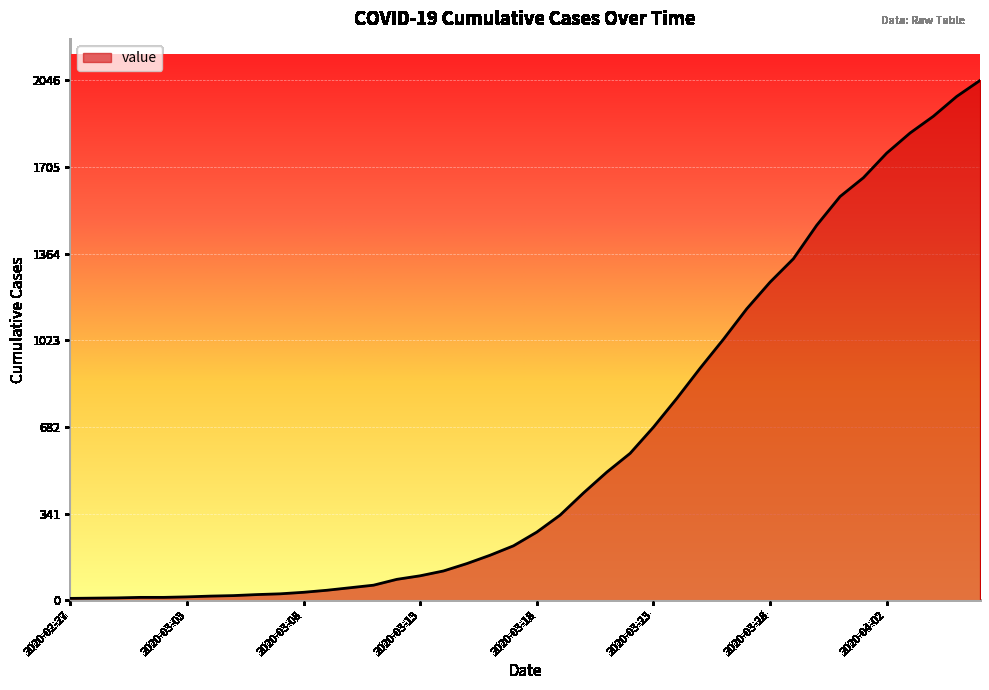

What is the maximum value shown in the chart?

2046